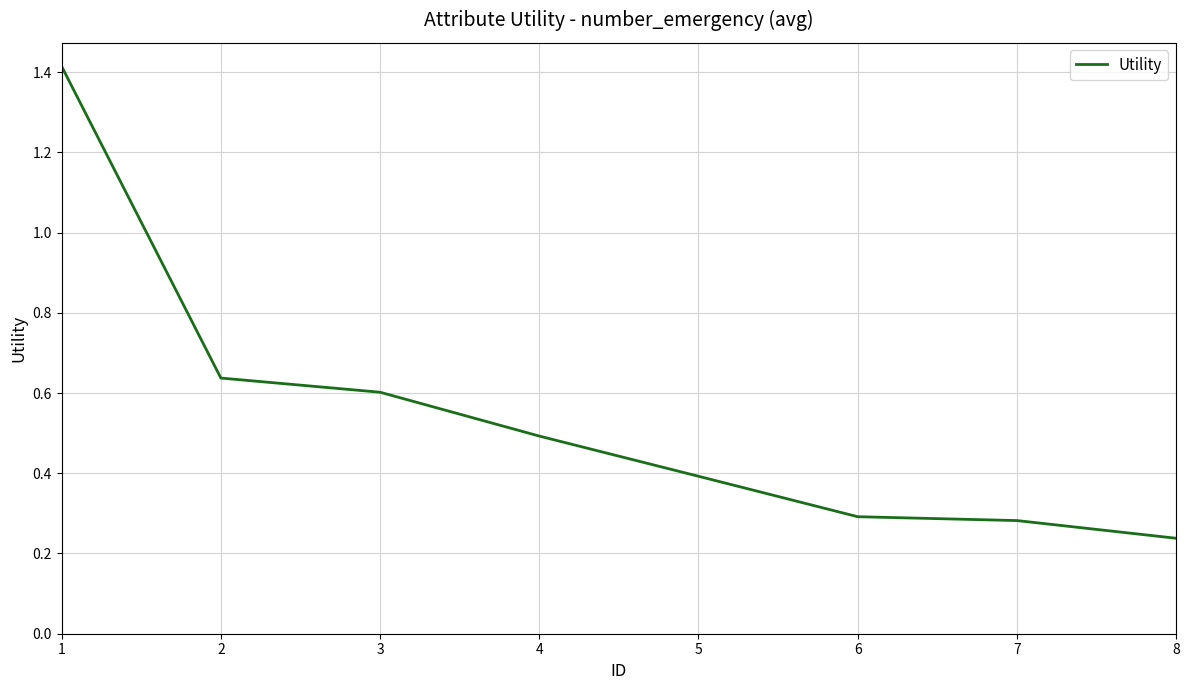

True or false: there are more than 1 points higher than both neighbors.

False